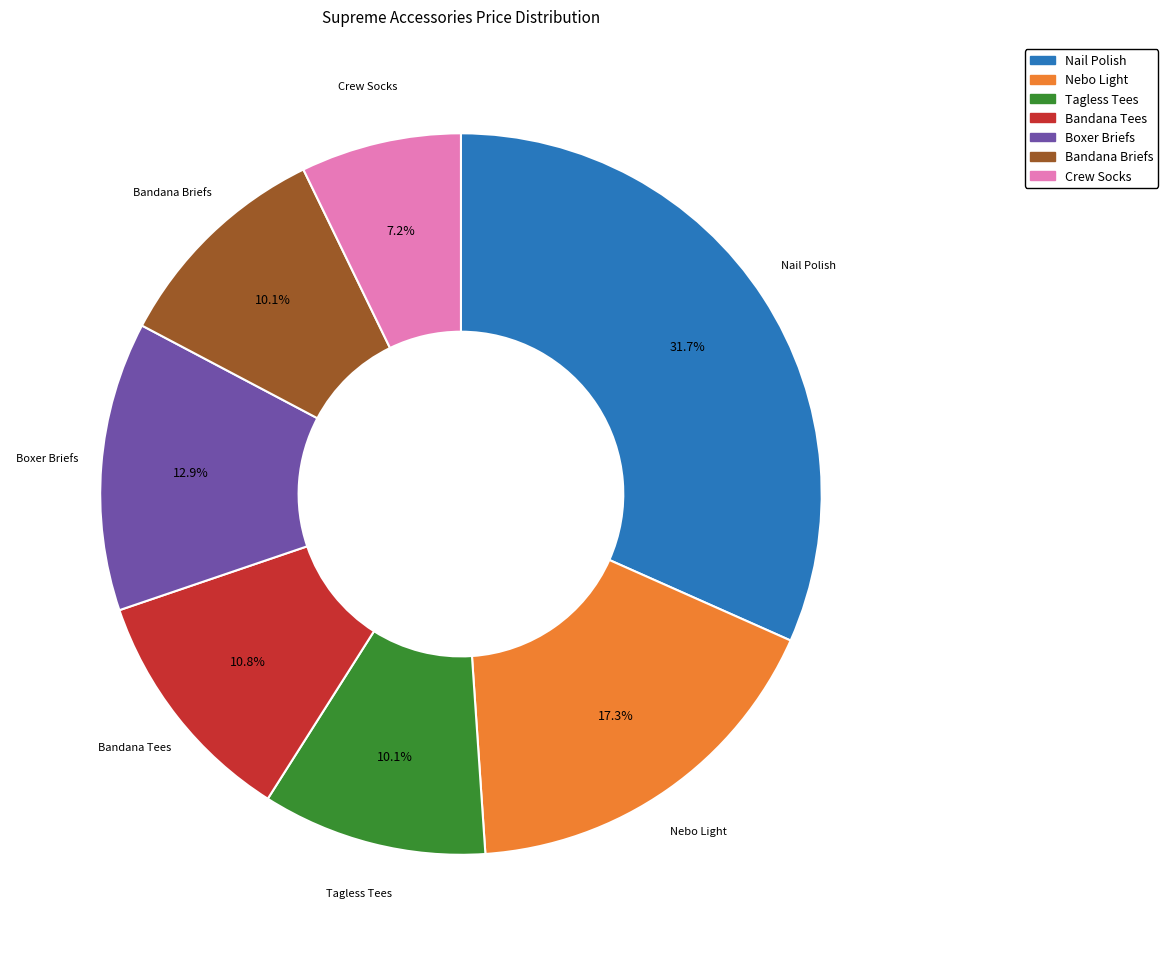

Is there any slice that represents more than half of the pie?

No